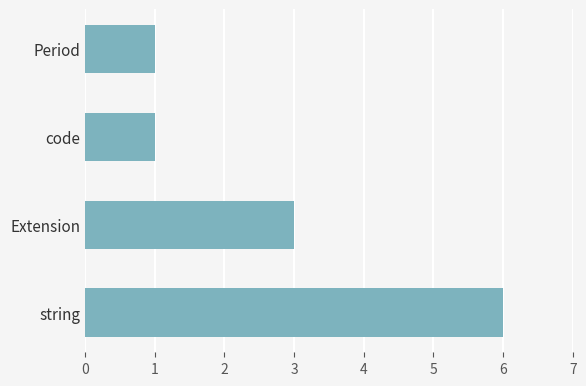

Is it true that the value at Extension is 5?

False